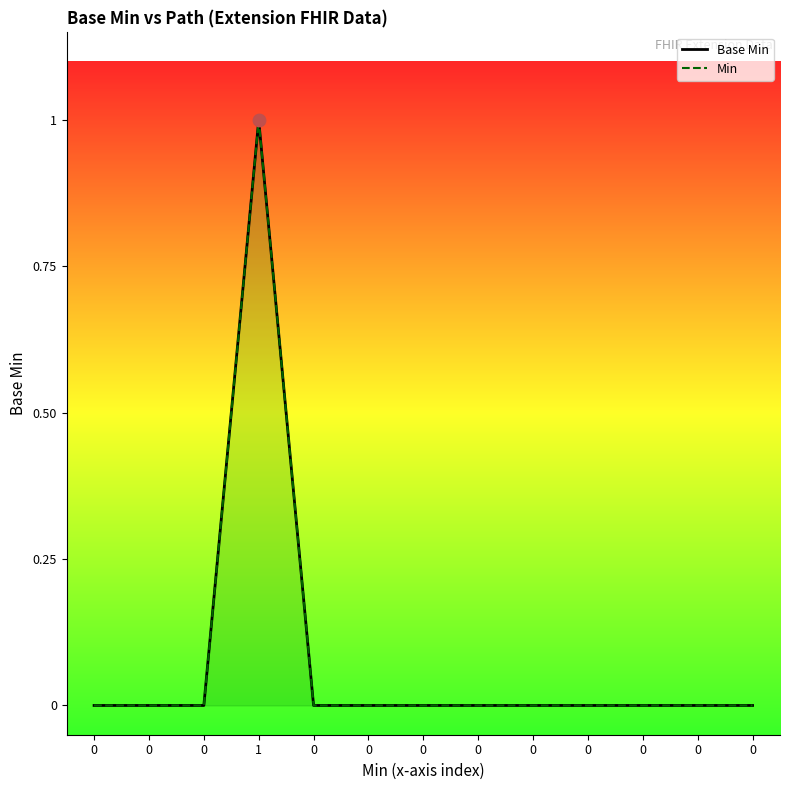

Which series reaches the minimum Y coordinate?

Base Min